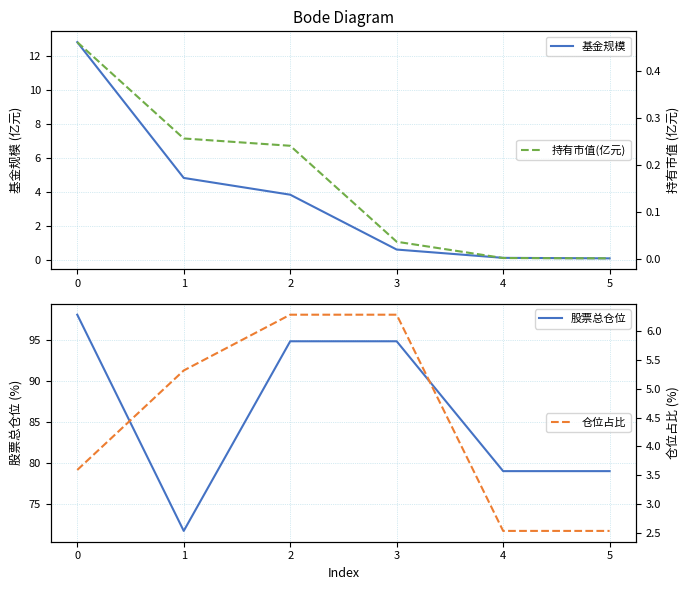

What is the greatest value displayed?

98.1